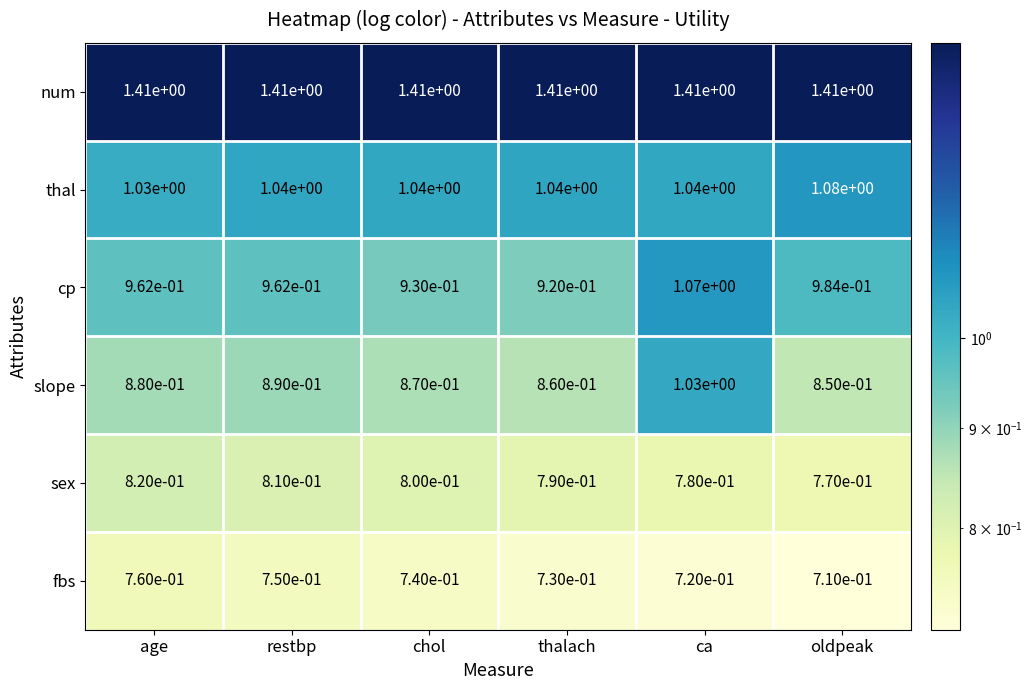

List the series in order of their peak value, highest first.

num, thal, cp, slope, sex, fbs